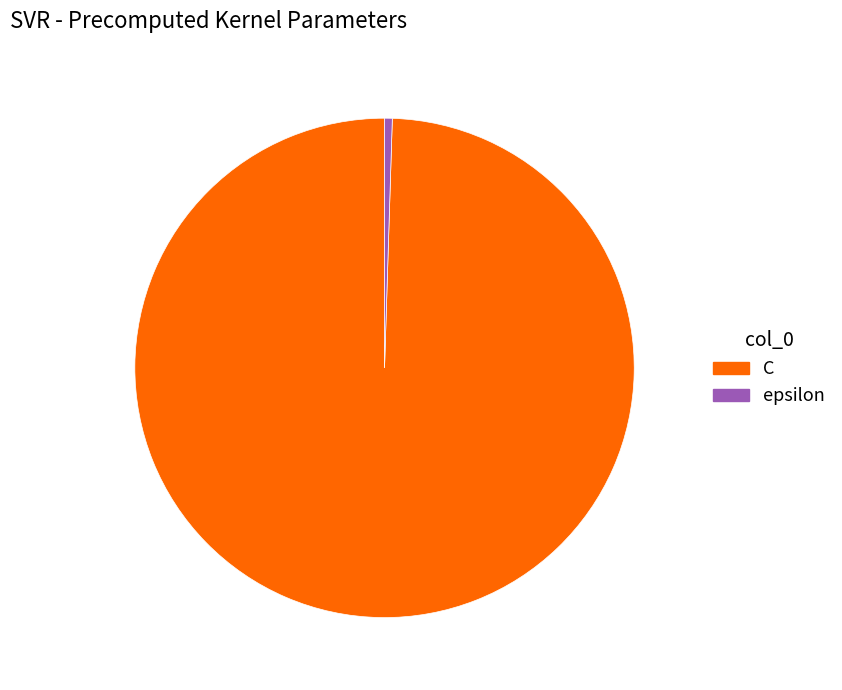

The C slice represents 100% of the pie. True or false?

True